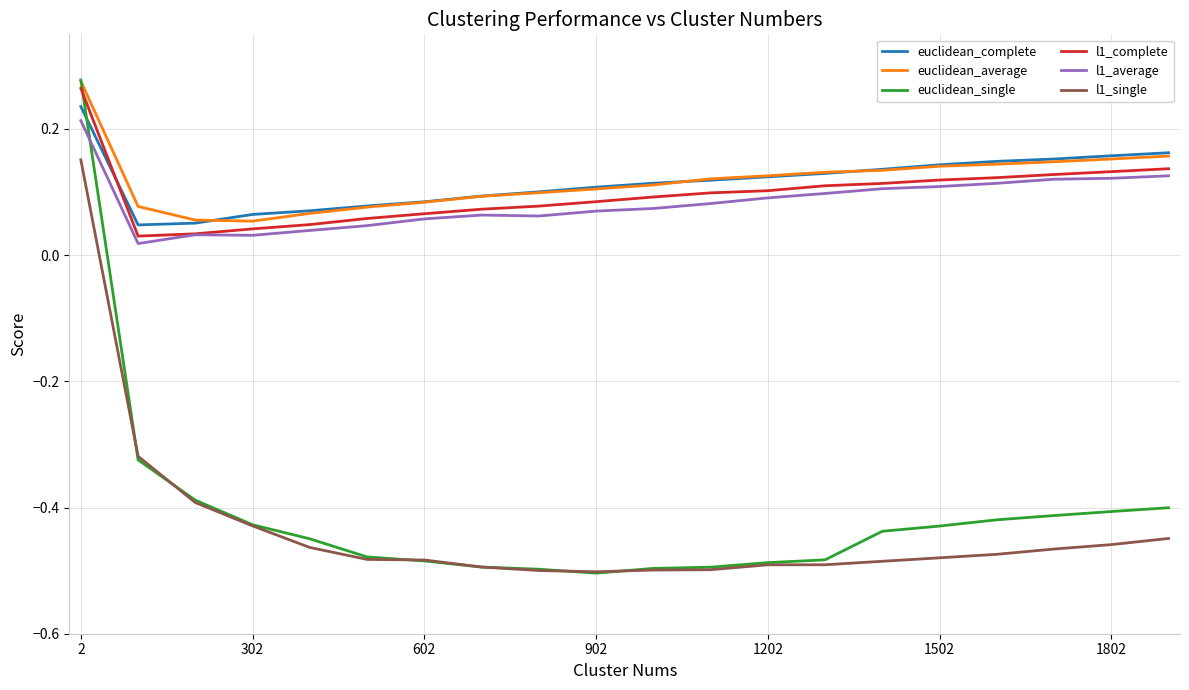

How many intersections are there between euclidean_single and l1_average?

1